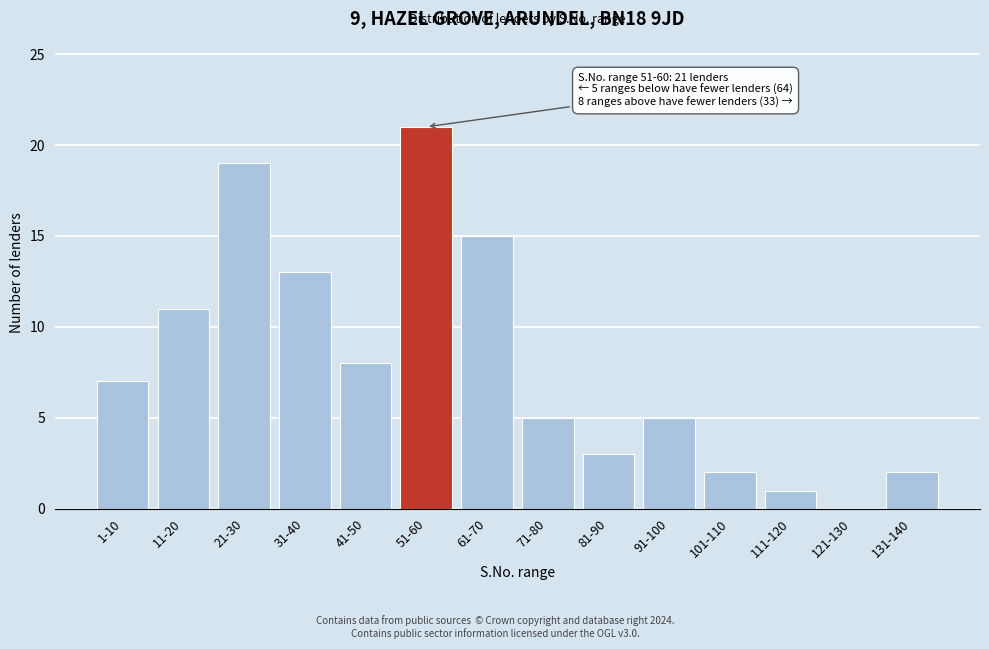

Reading right to left, what are all the values shown in this chart?

131-140=2	121-130=0	111-120=1	101-110=2	91-100=5	81-90=3	71-80=5	61-70=15	51-60=21	41-50=8	31-40=13	21-30=19	11-20=11	1-10=7